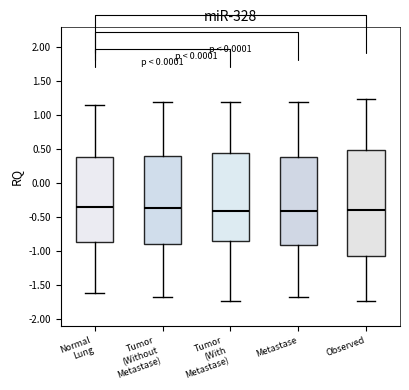

Reading left to right, read every box against the y-axis: the position of its median line, the range the box covers, and the ends of its whiskers. The values are not printed on the chart, so give them approximately, as read against the axis.

Normal Lung: median -0.35, box -0.85 to 0.40, whiskers -1.60 to 1.15
Tumor (Without Metastase): median -0.35, box -0.90 to 0.40, whiskers -1.65 to 1.20
Tumor (With Metastase): median -0.40, box -0.85 to 0.45, whiskers -1.75 to 1.20
Metastase: median -0.40, box -0.90 to 0.40, whiskers -1.65 to 1.20
Observed: median -0.40, box -1.05 to 0.50, whiskers -1.75 to 1.25